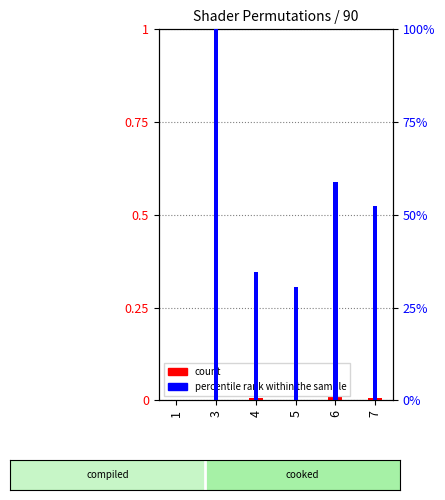

Reading right to left, transcribe all the data shown in this chart.

count: 0.0	0.0	0.0	0.0	0.0	0.0
percentile rank within the sample: 0.5	0.6	0.3	0.3	1.0	0.0